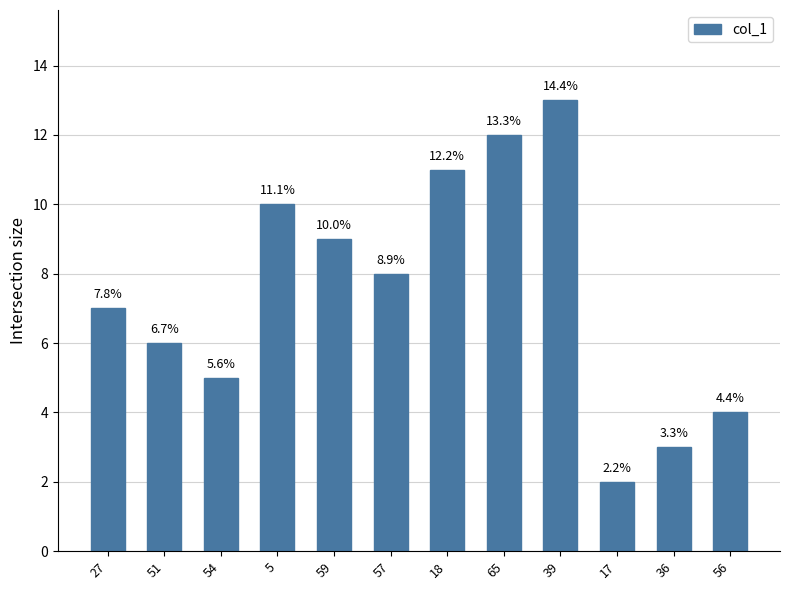

Does the chart contain any negative values?

No